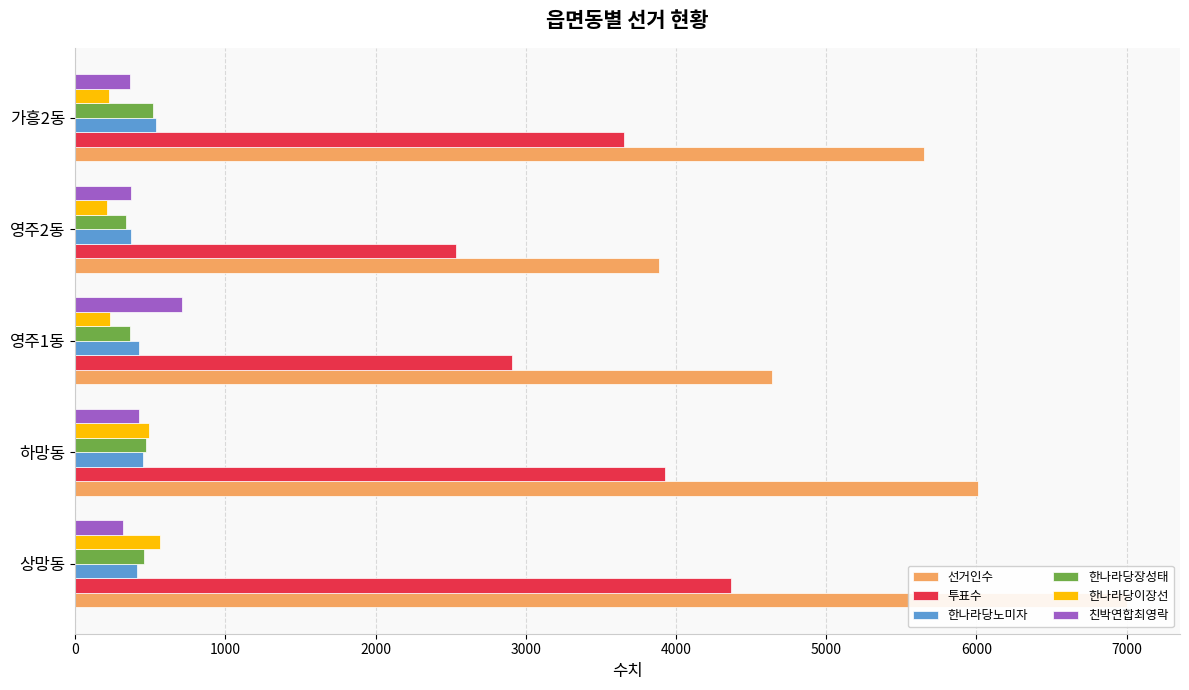

Is it true that 투표수 equals 3926 at 하망동?

True